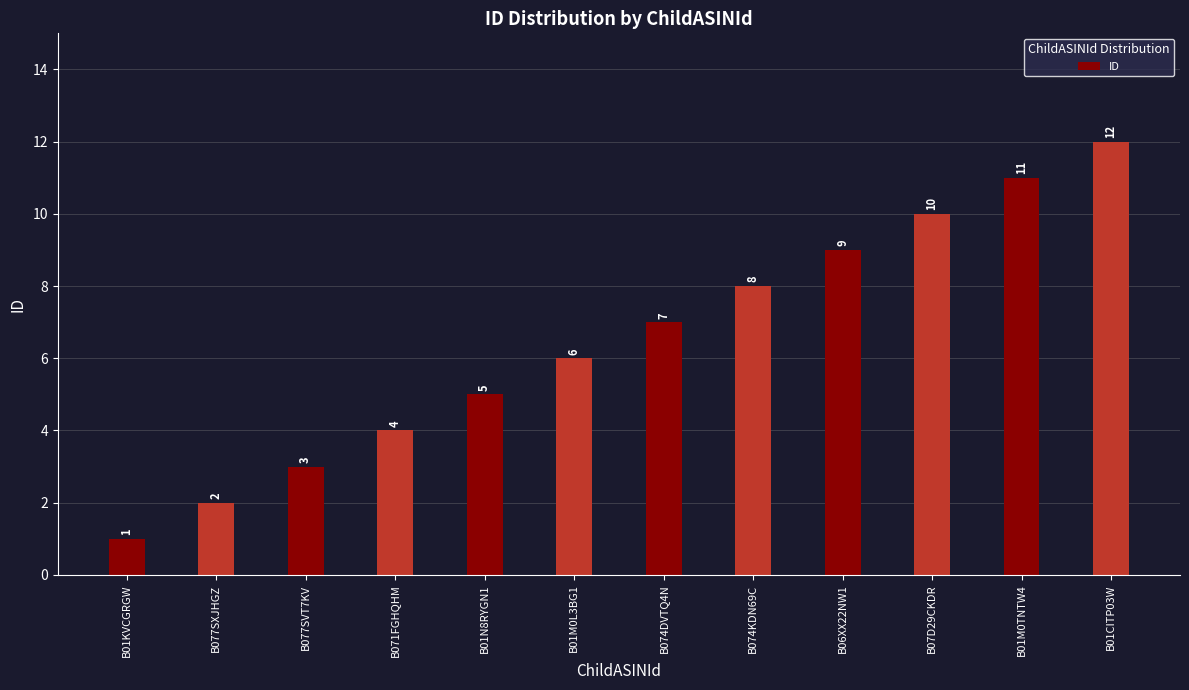

Which label corresponds to the smallest value in the chart?

B01KVCGRGW